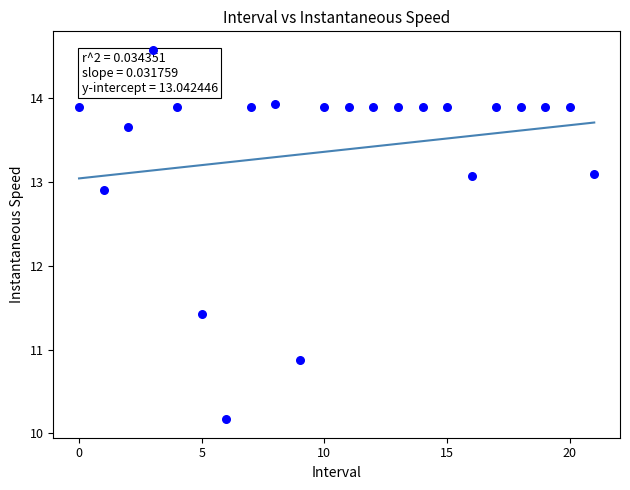

What is the range of Y values (max minus min)?

4.4